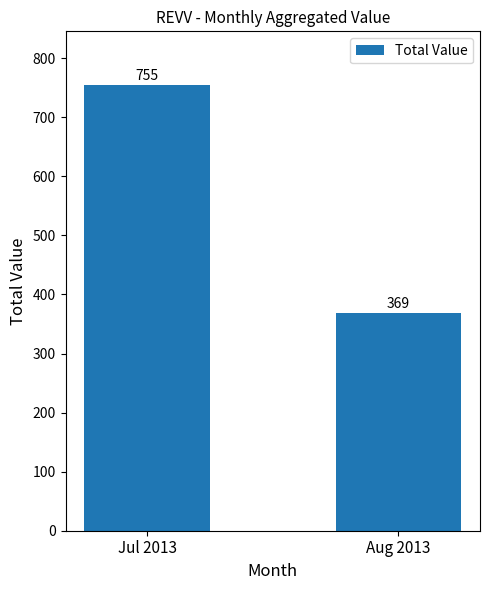

Are the bars grouped side by side (vs. stacked)?

No